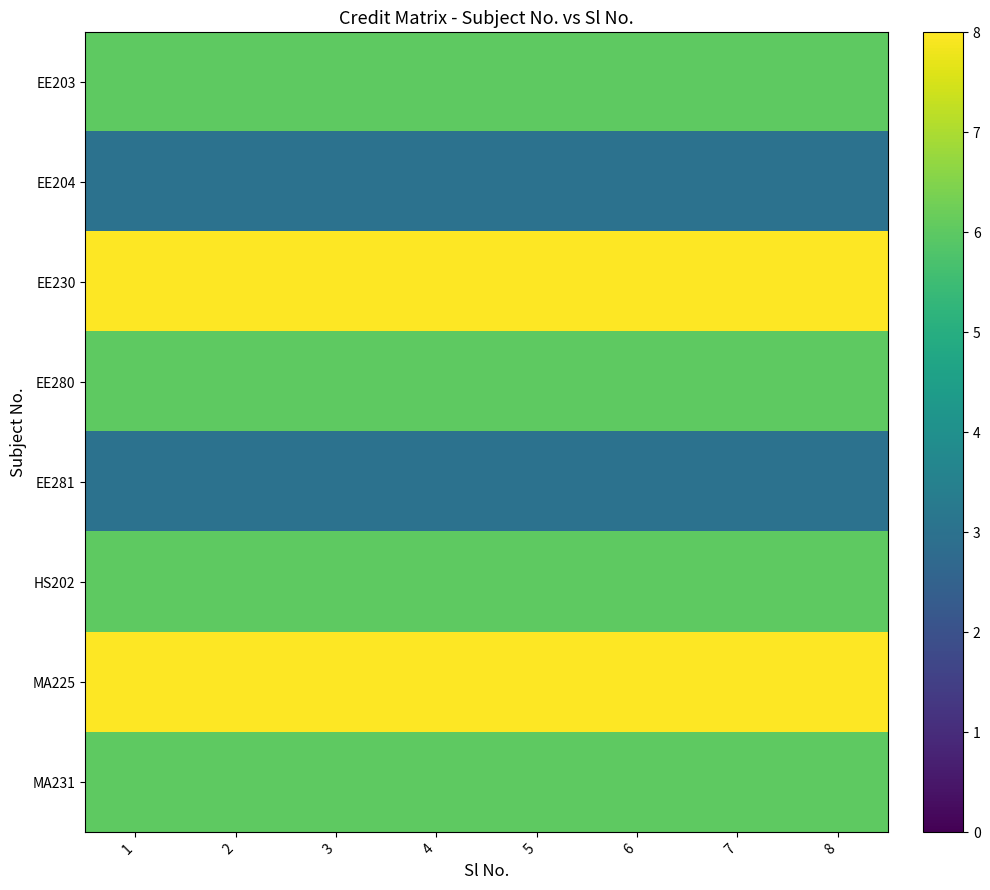

How many series are shown in this chart?

8